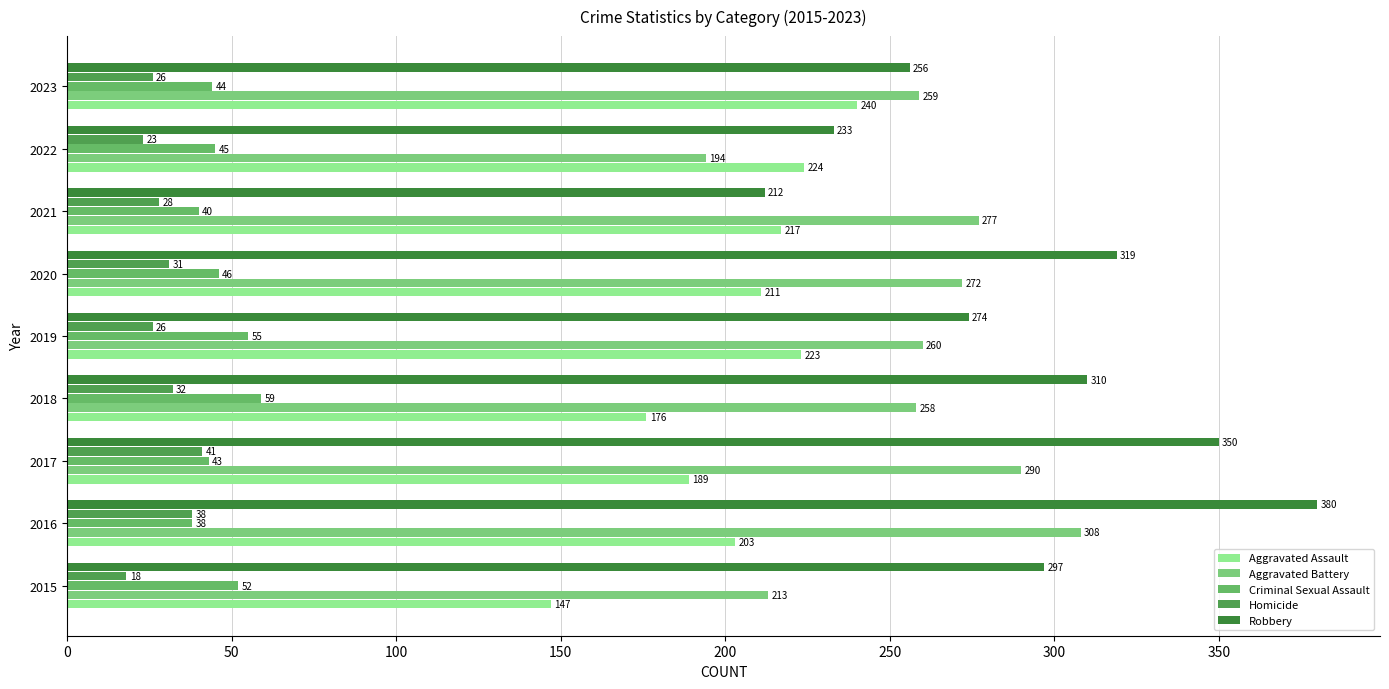

What are all the series names shown in the legend?

Aggravated Assault, Aggravated Battery, Criminal Sexual Assault, Homicide, Robbery